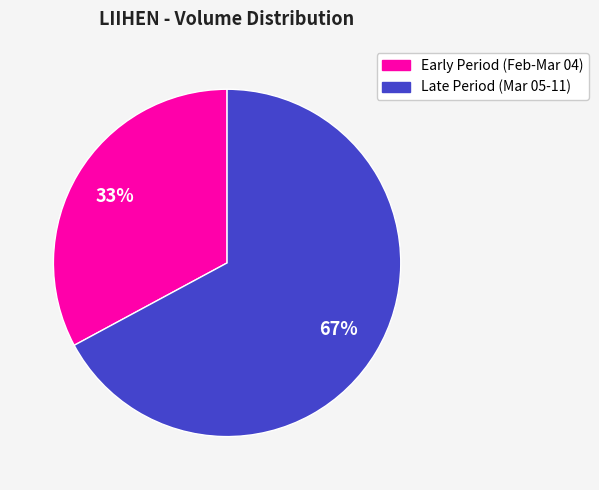

To the nearest percent, what is the difference between the largest and smallest slice percentages?

34%